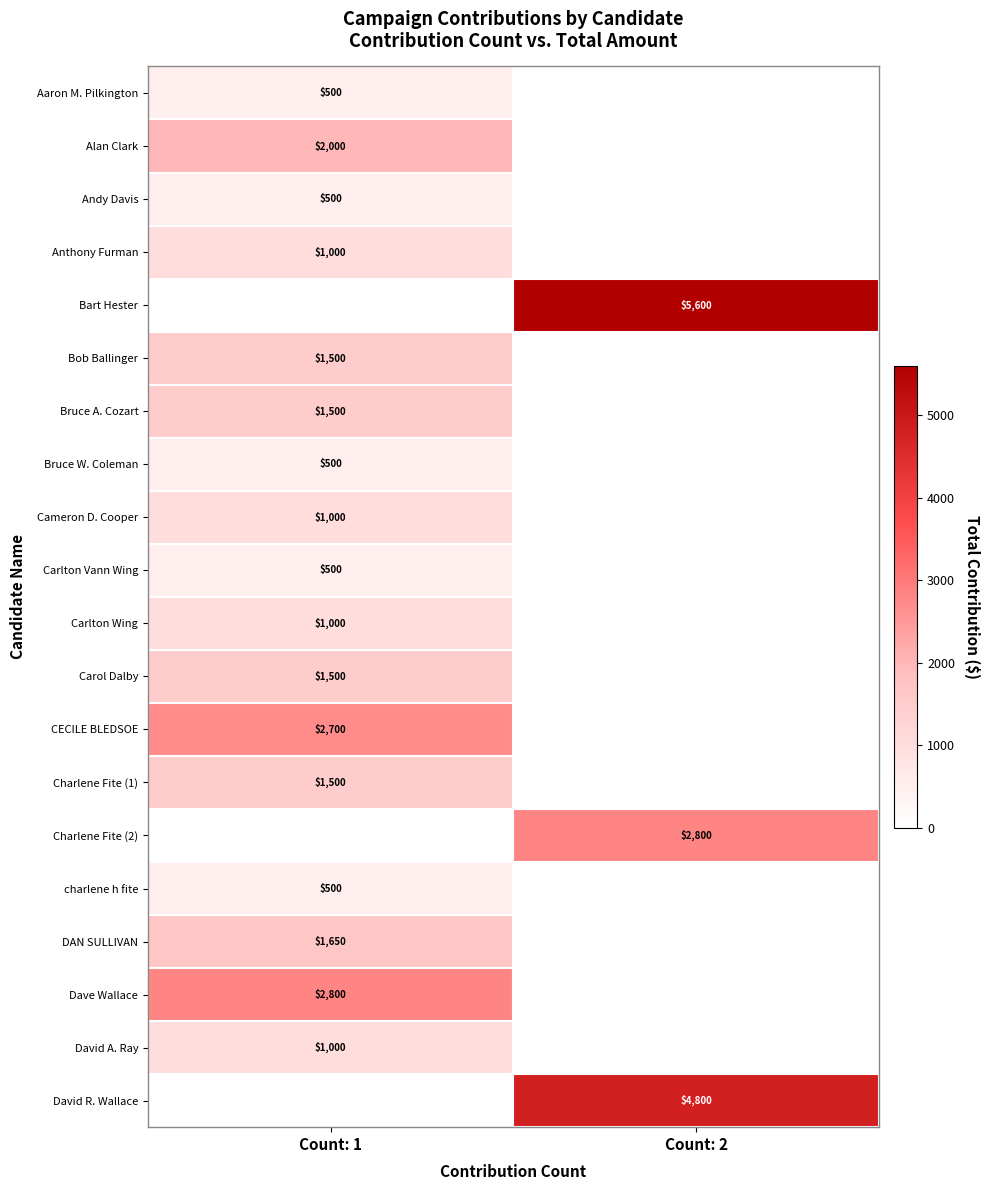

Count the number of data series in this chart.

20